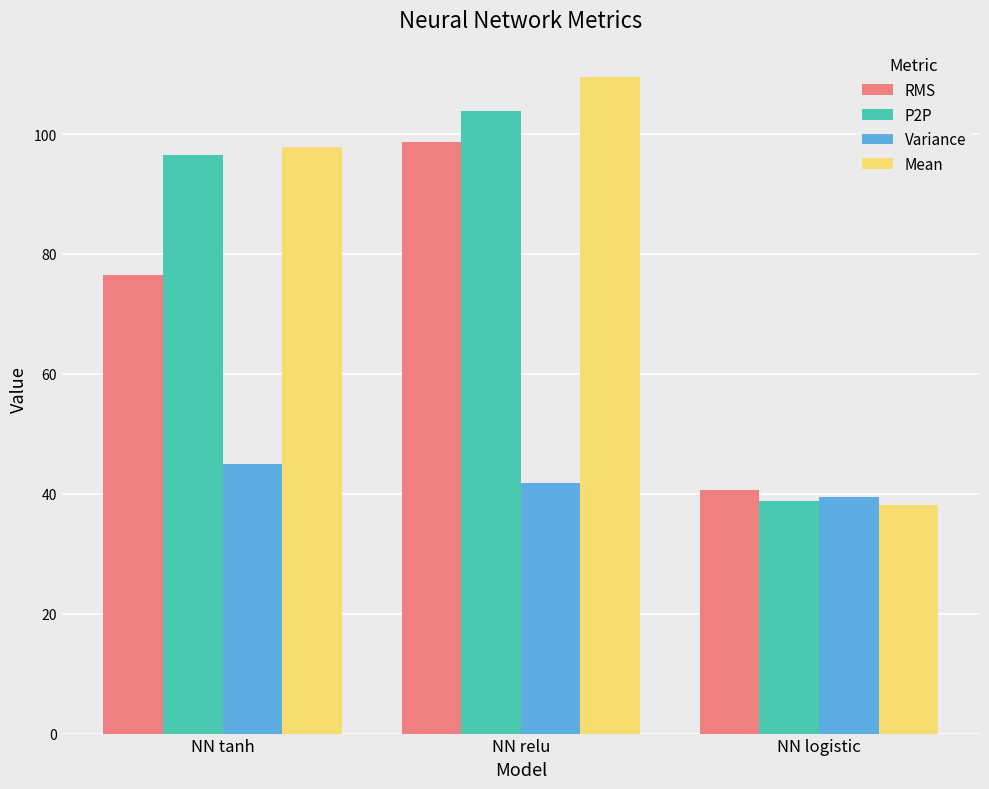

List the series in order of their peak value, highest first.

Mean, P2P, RMS, Variance